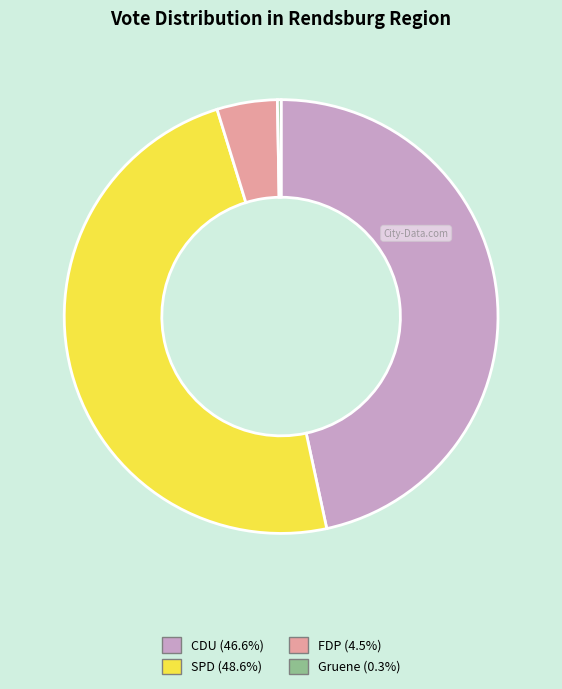

Approximately how many times larger is the value at SPD (48.6%) compared to FDP (4.5%)?

10.8